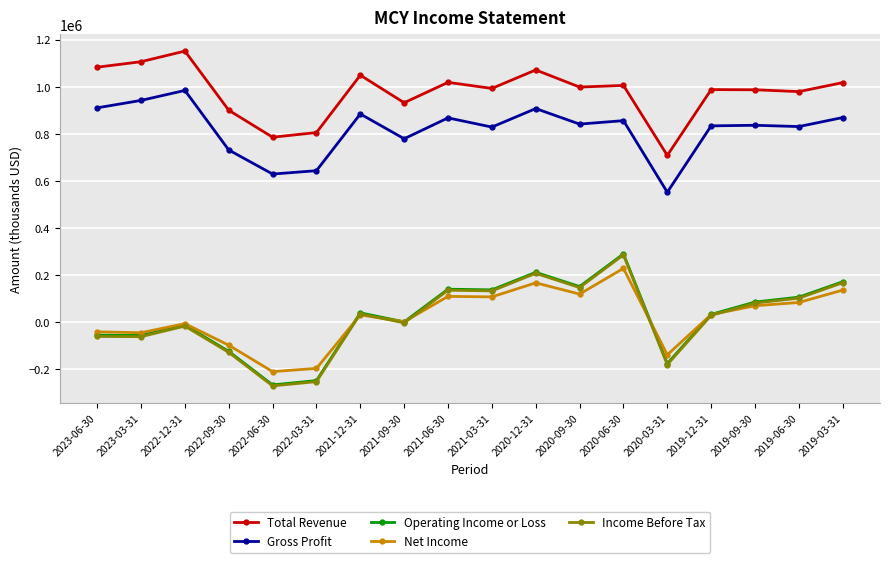

The value of Income Before Tax at 2020-03-31 is -180700. True or false?

True